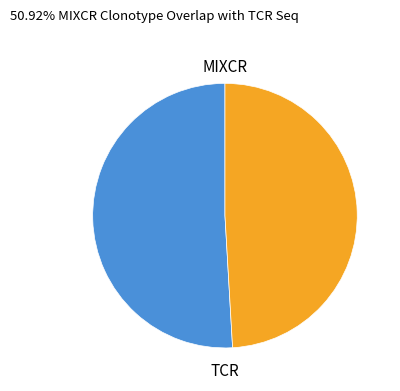

Is there any slice that represents more than half of the pie?

Yes